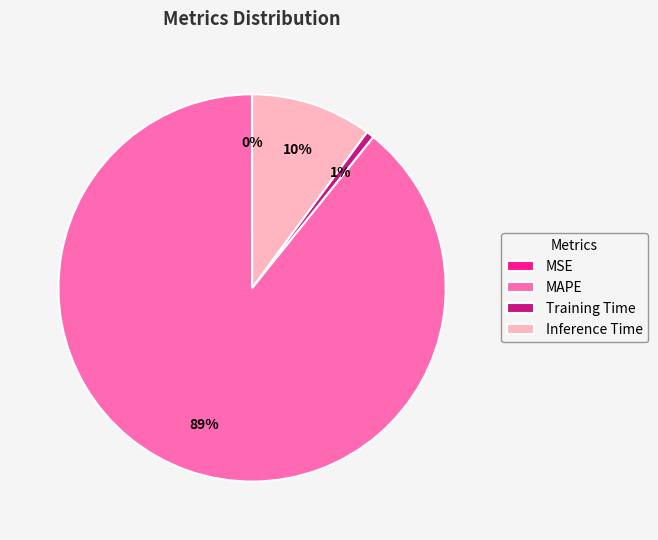

Is there any slice that represents more than half of the pie?

Yes